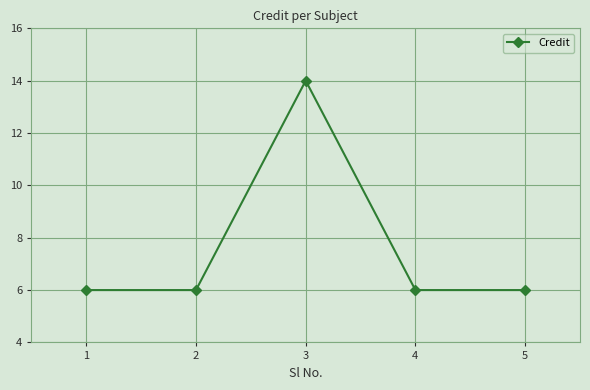

How many values are between 6 and 7?

4